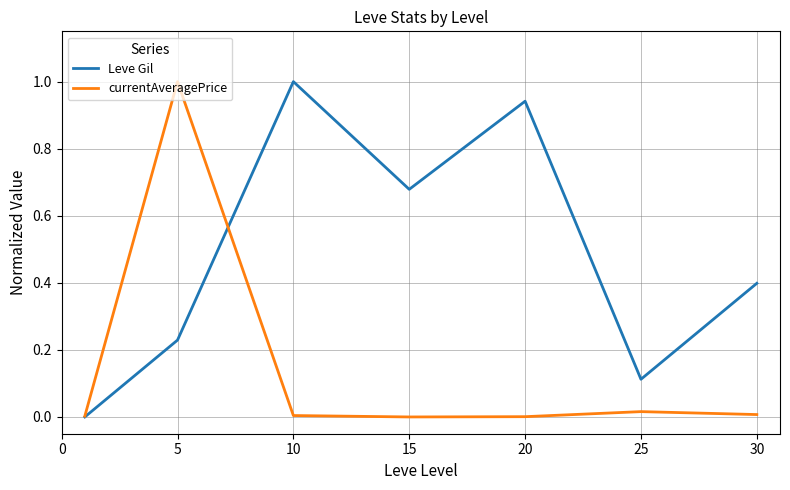

Which series has the largest total across all categories?

Leve Gil